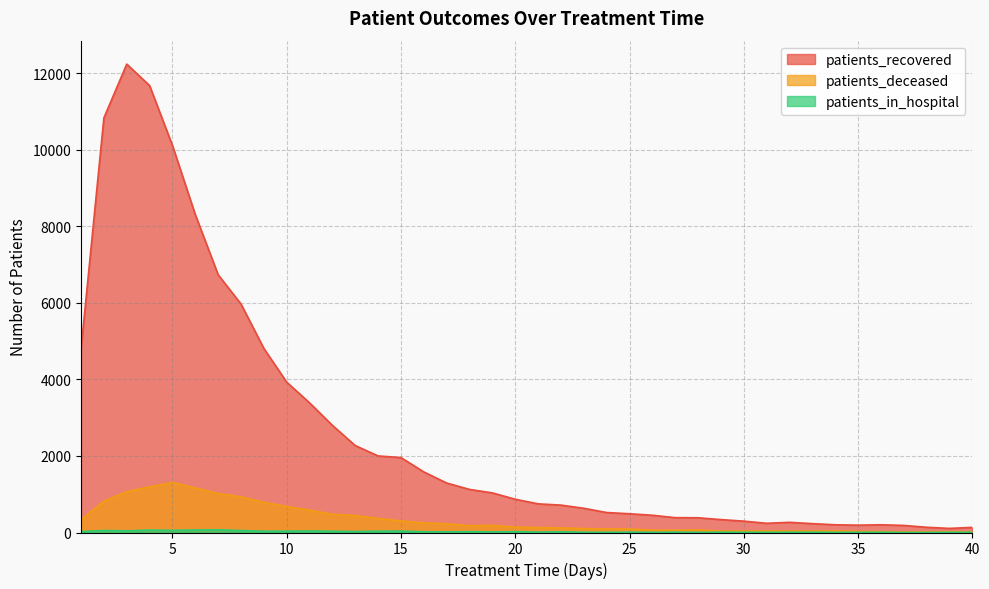

True or false: patients_recovered and patients_deceased intersect in this chart.

False